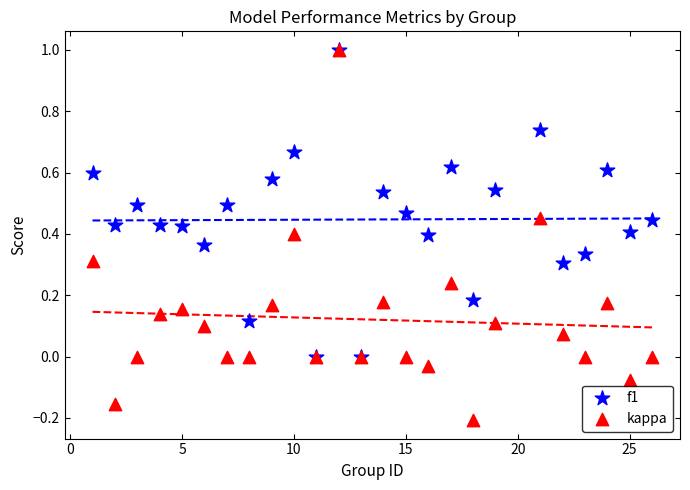

Which series has the largest Y range (max minus min)?

kappa